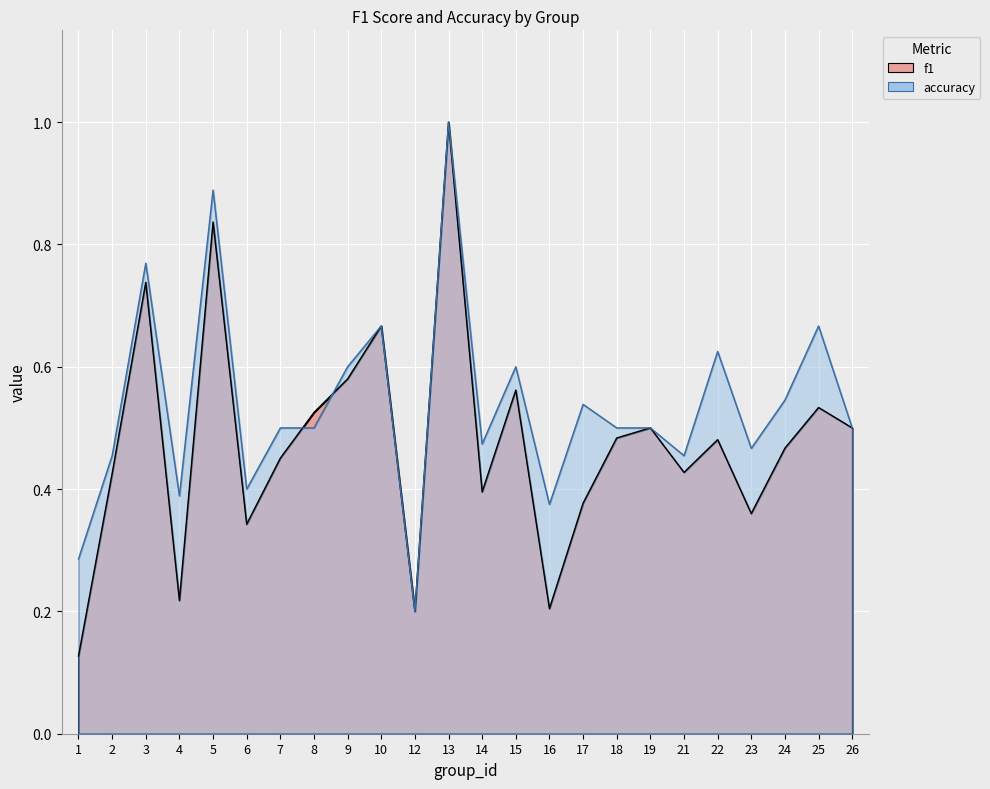

Which series ends up on top after the final intersection of accuracy and f1?

accuracy